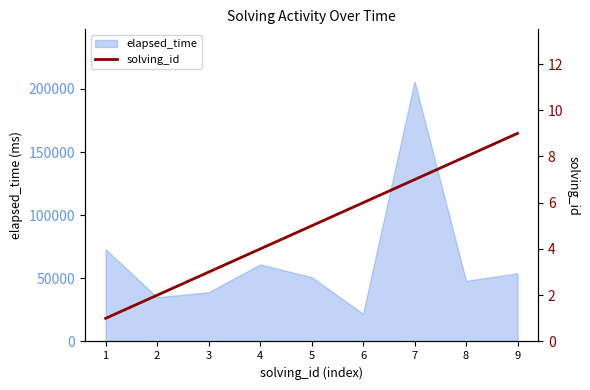

Is it true that the value at 7 is 11?

False